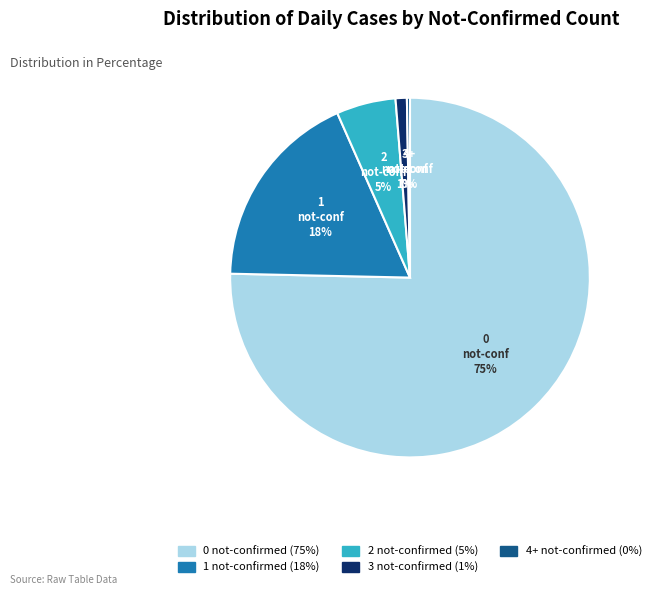

To the nearest percent, what is the difference between the 1 not-confirmed and 3 not-confirmed slice percentages?

17%